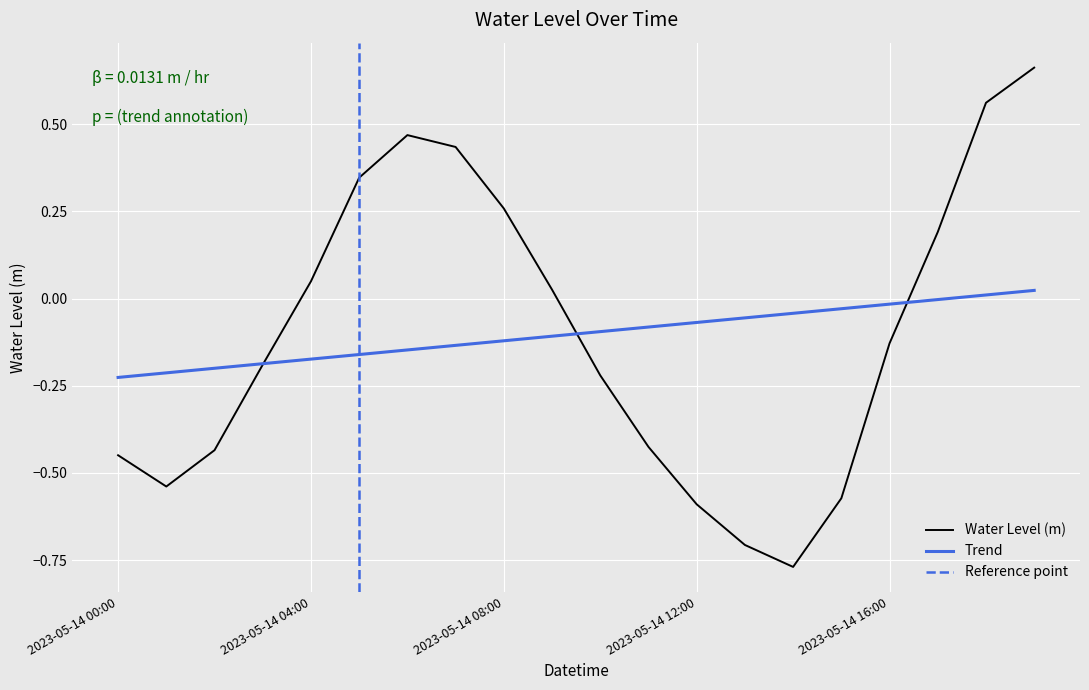

Where does the data first go above 0?

2023-05-14 04:00